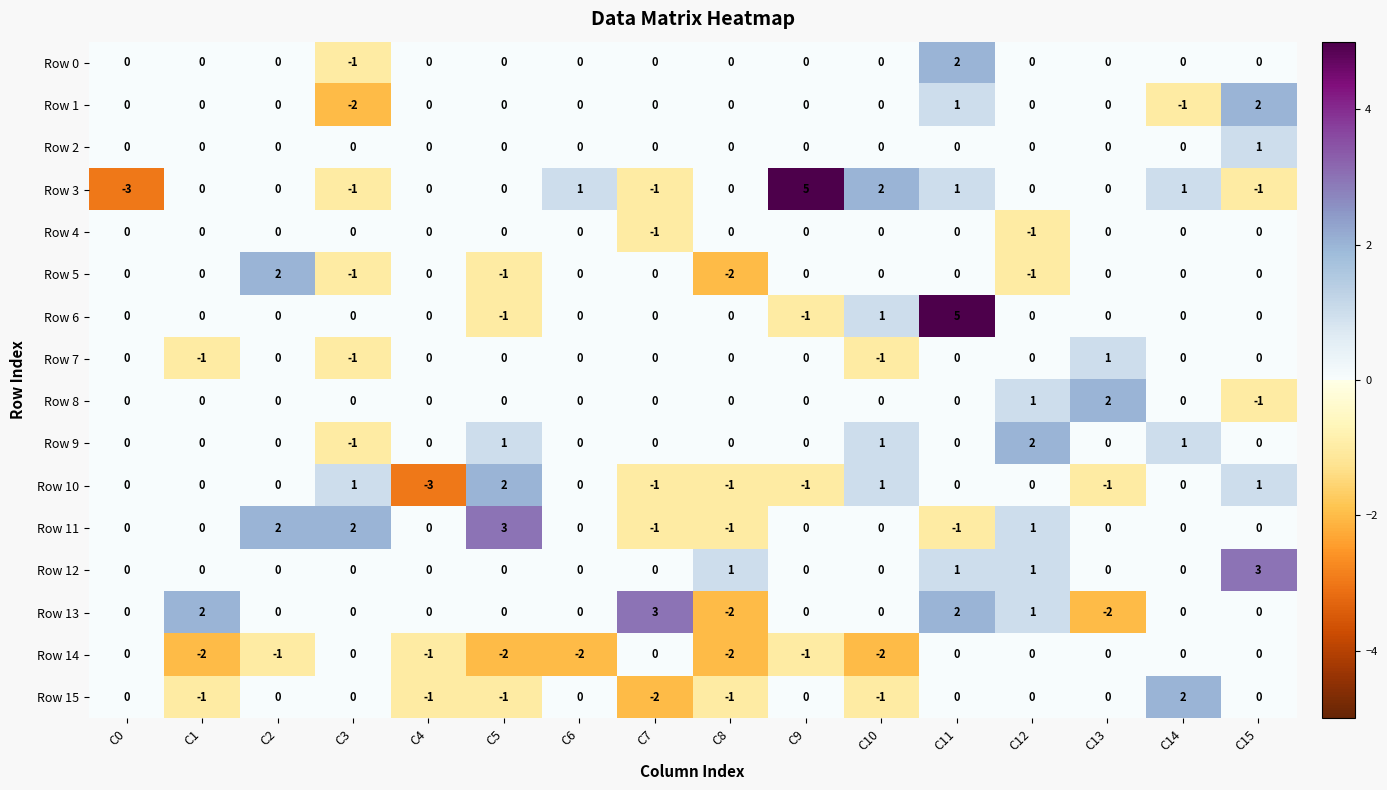

Which category has the highest value in the Row 6 series?

C11